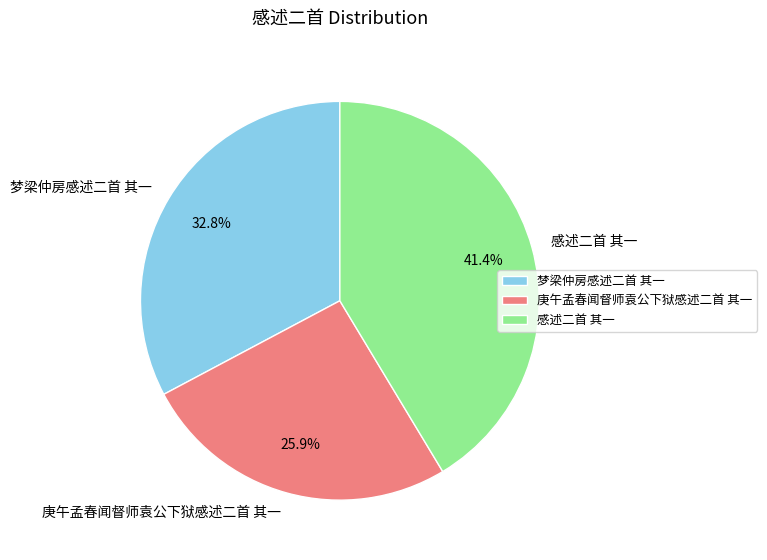

Rank the categories by value from highest to lowest.

感述二首 其一, 梦梁仲房感述二首 其一, 庚午孟春闻督师袁公下狱感述二首 其一